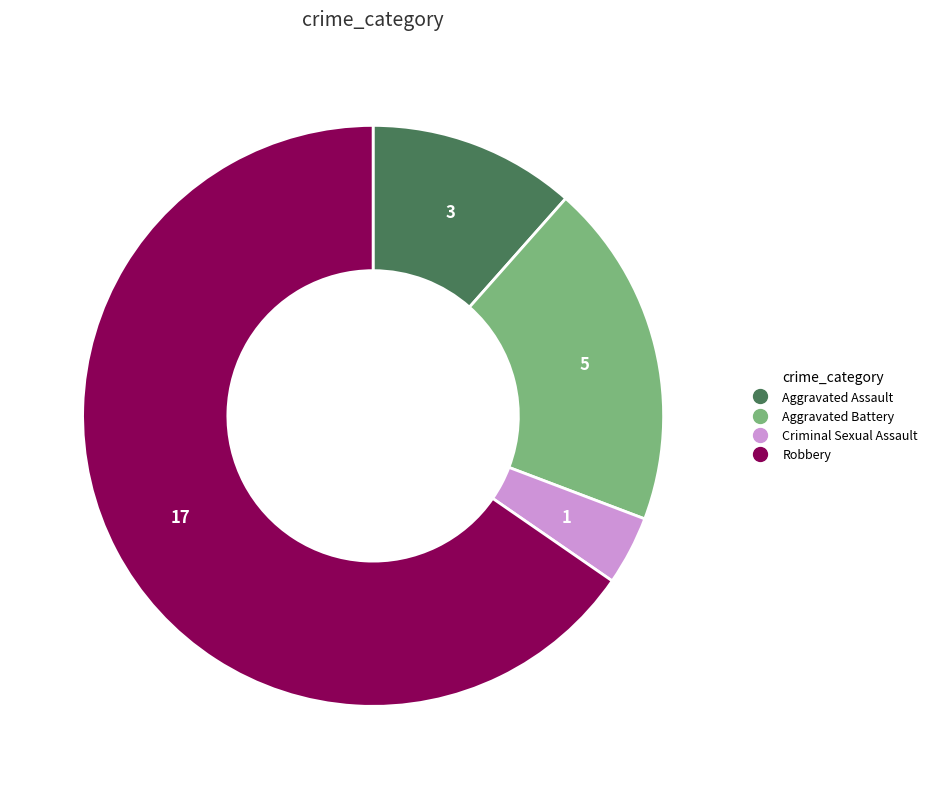

Rank the categories by value from lowest to highest.

Criminal Sexual Assault, Aggravated Assault, Aggravated Battery, Robbery